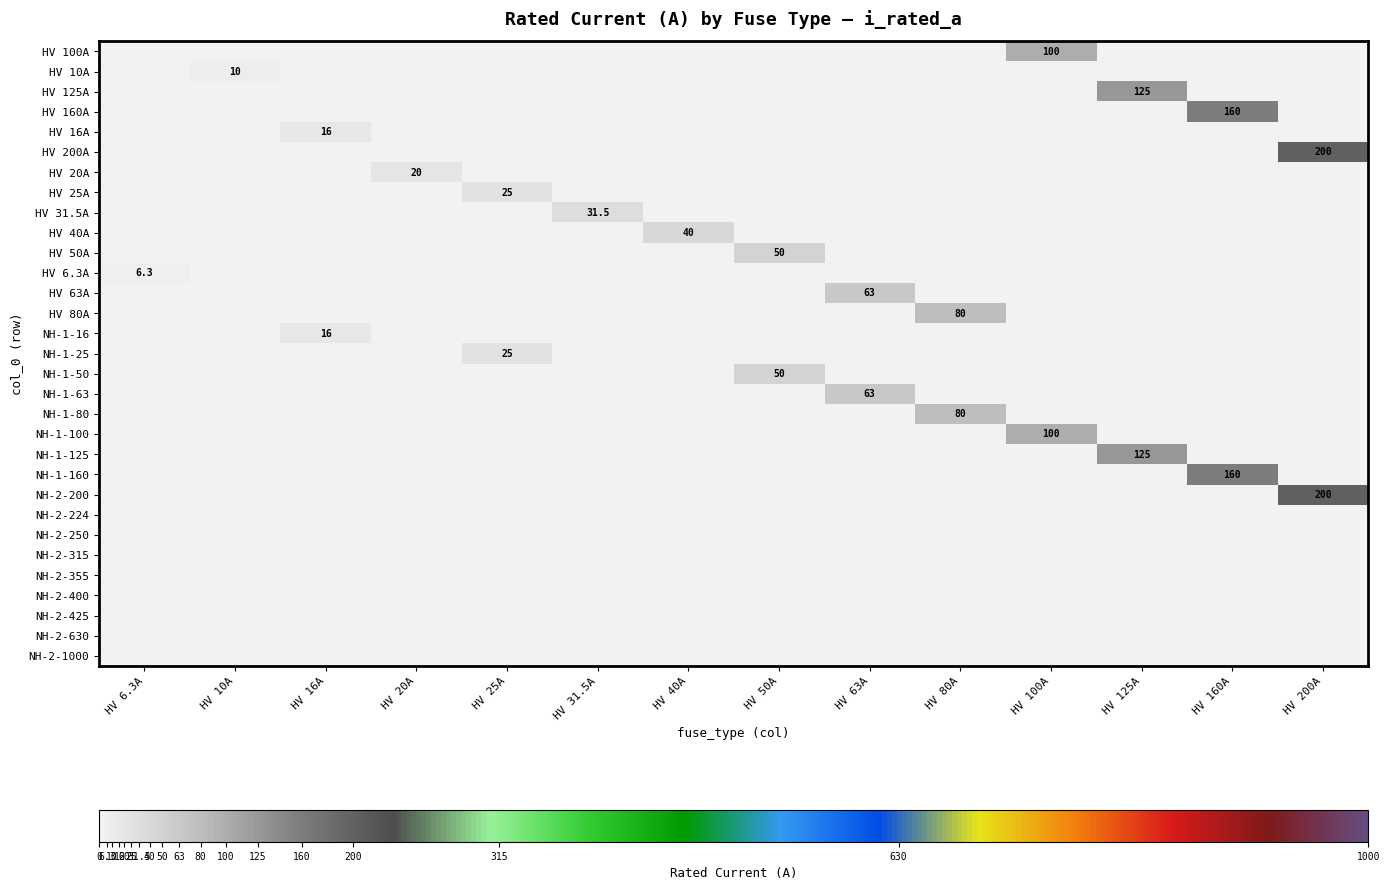

At which category is the sum across all series the highest?

HV 200A